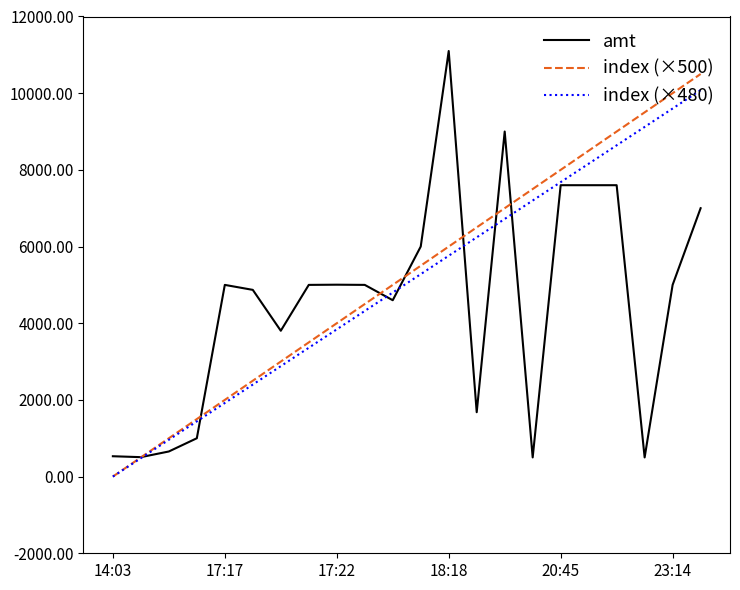

What is the highest value of the index (×500) series?

10500.0